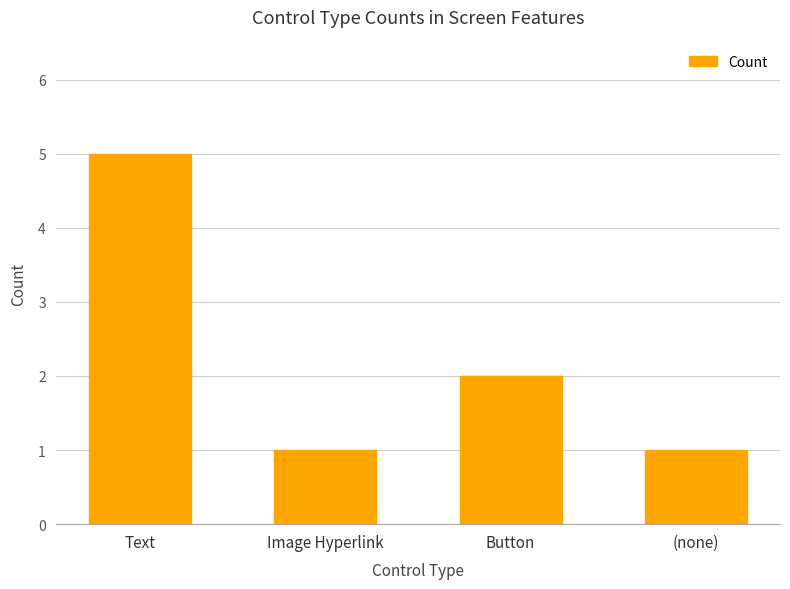

Are the bars grouped side by side (vs. stacked)?

No